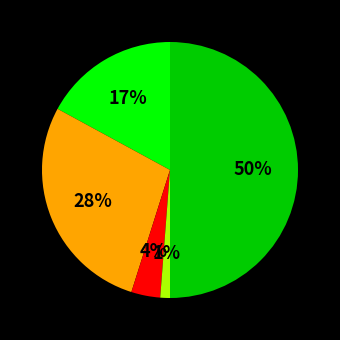

To the nearest percent, what is the difference between the largest and smallest slice percentages?

49%